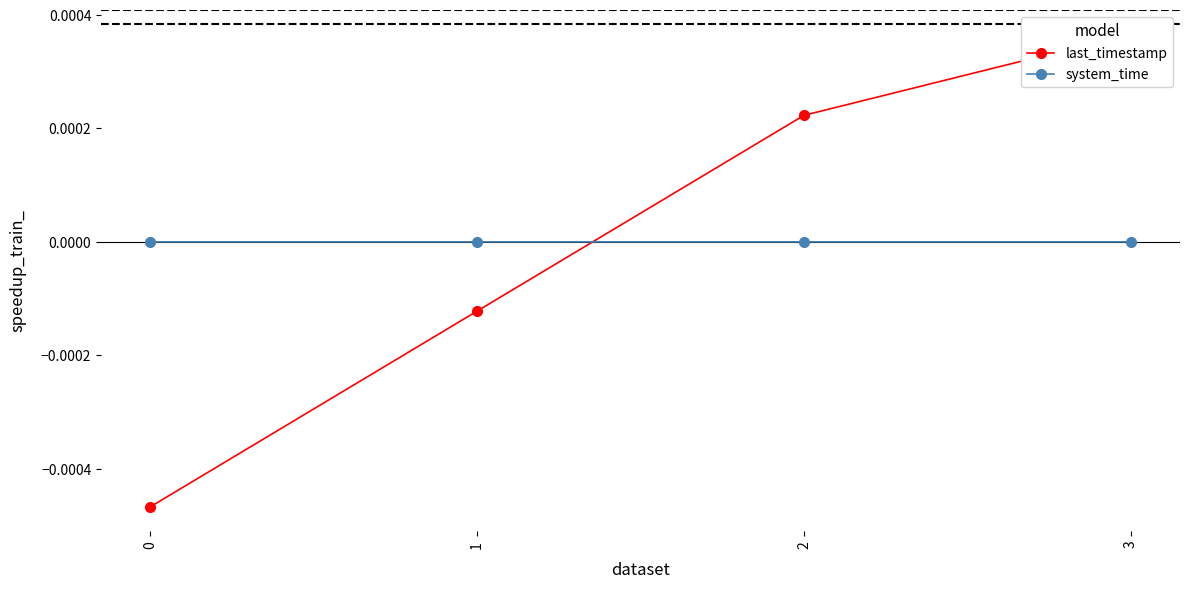

Is the value of system_time at 3 greater than the value of last_timestamp at 0?

Yes